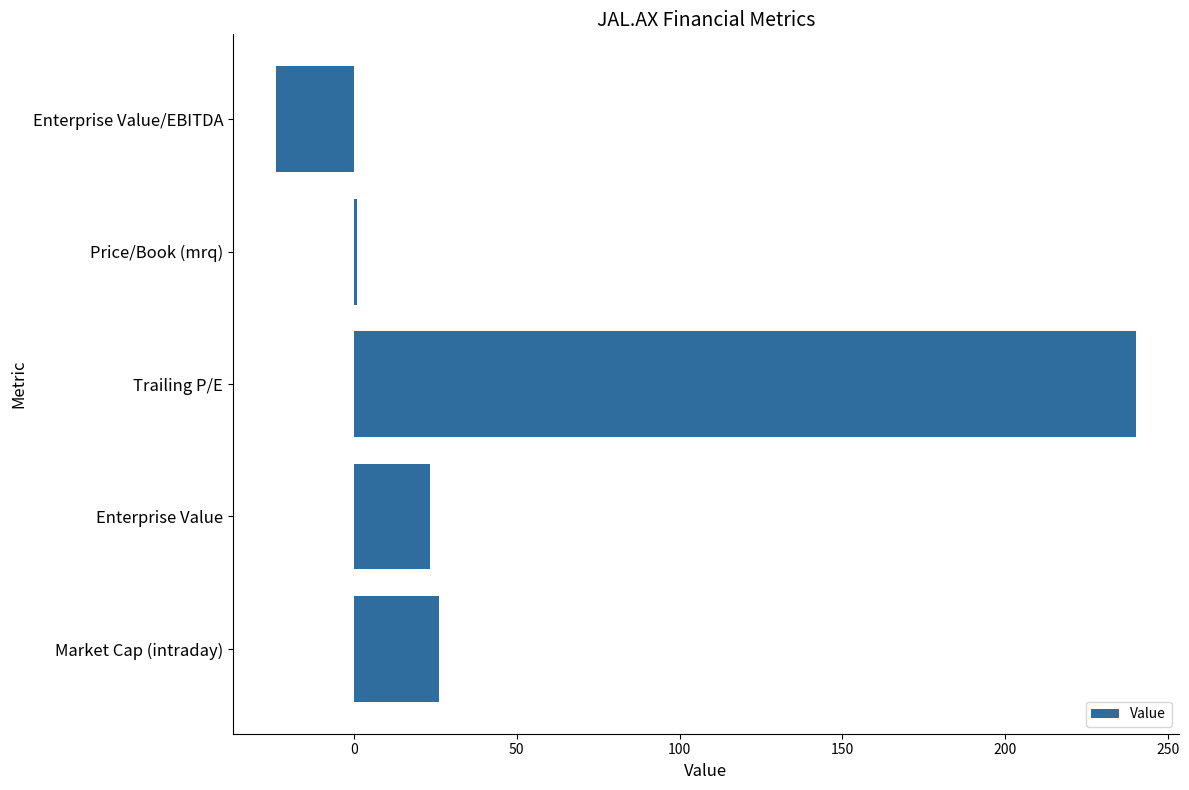

True or false: the data shows -13.3 at Enterprise Value/EBITDA.

False